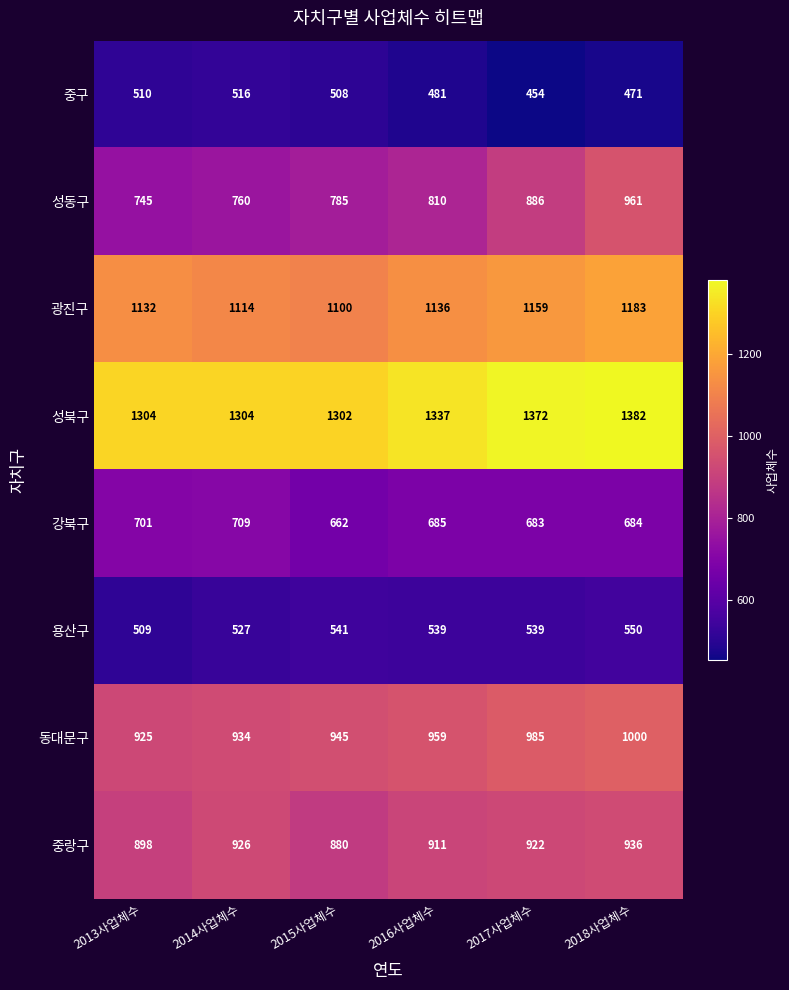

The value of 강북구 at 2014사업체수 is 1094. True or false?

False